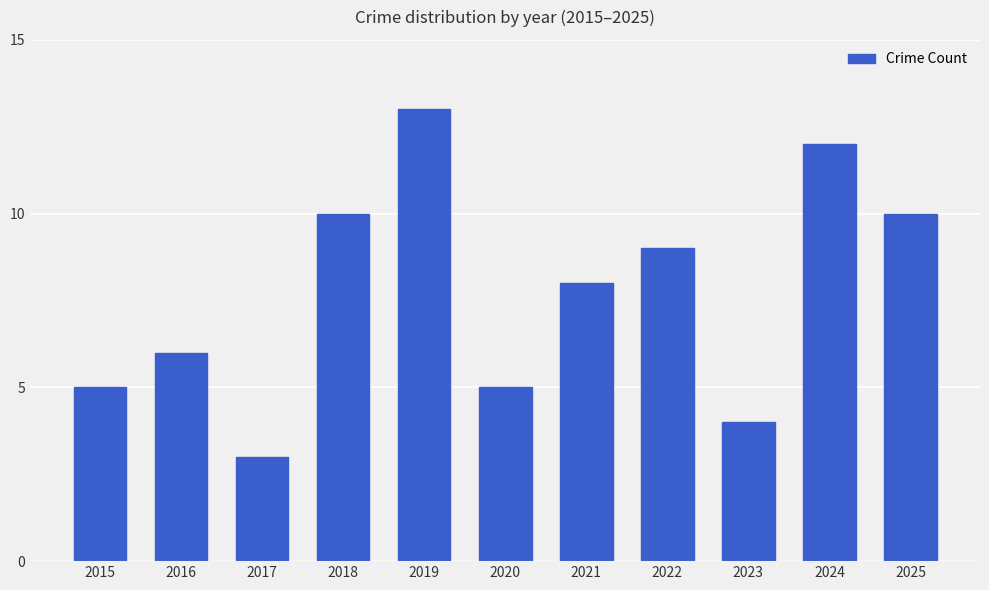

At which label is the value closest to 8?

2021